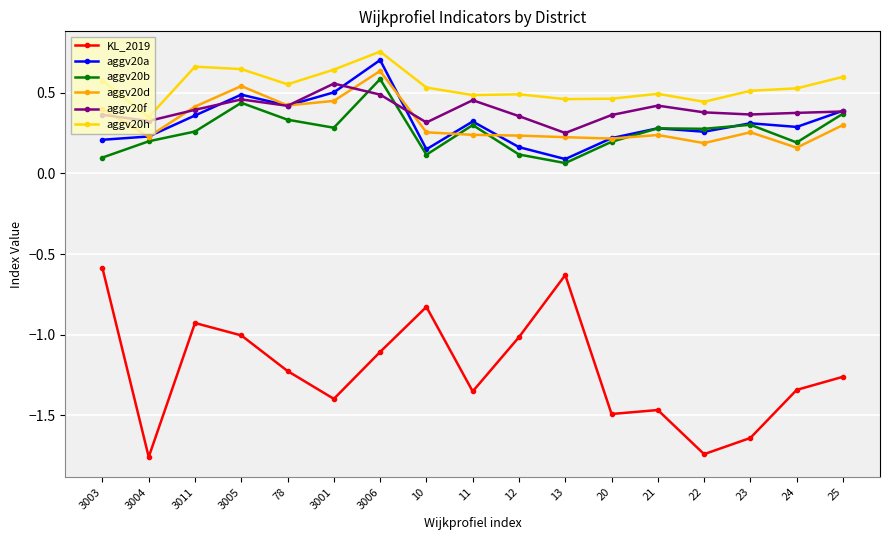

True or false: aggv20a has a value of 0.4 at 25.

True